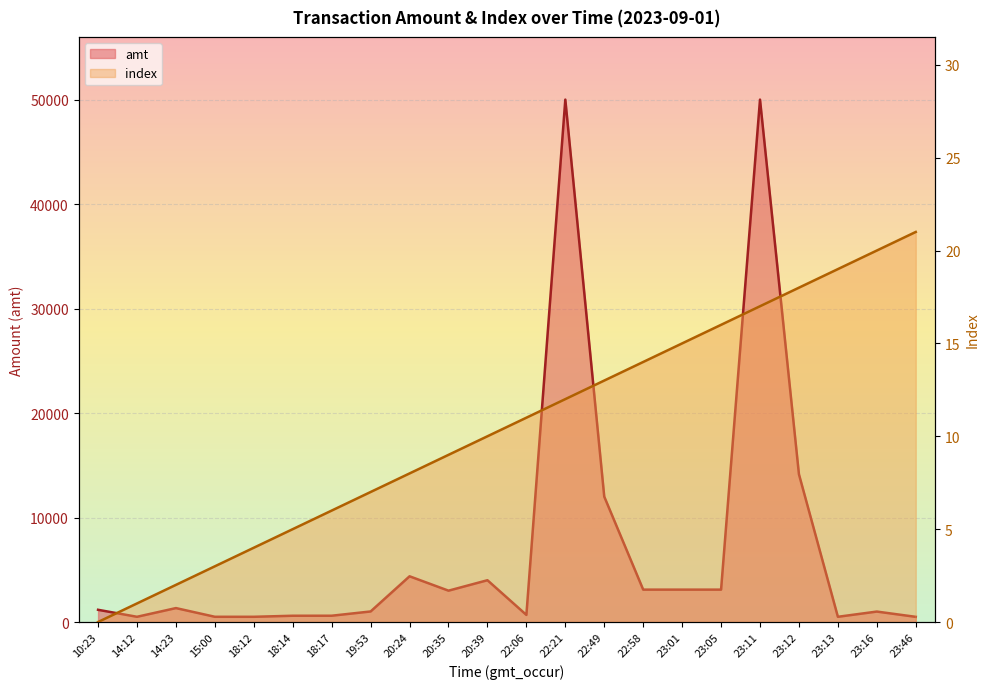

Reading right to left, what are all the values shown in this chart?

amt: 495.0	1000.0	500.0	14141.1	50000.0	3100.0	3100.0	3100.0	12000.0	50000.0	680.0	4000.0	3000.0	4376.0	1010.0	602.0	600.0	500.0	500.0	1333.0	500.0	1170.0
index: 21.0	20.0	19.0	18.0	17.0	16.0	15.0	14.0	13.0	12.0	11.0	10.0	9.0	8.0	7.0	6.0	5.0	4.0	3.0	2.0	1.0	0.0